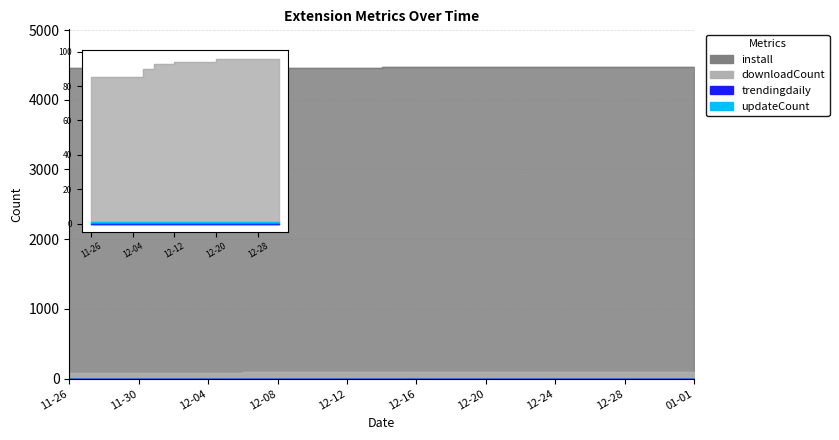

What is the spread (max minus min) of values at 2024-12-24?

4372